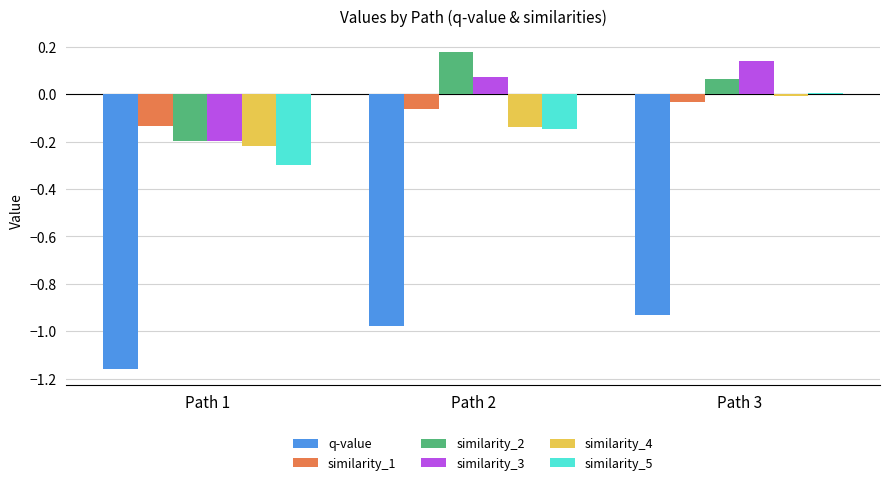

Between Path 1 and Path 2, which series saw the biggest shift?

similarity_2